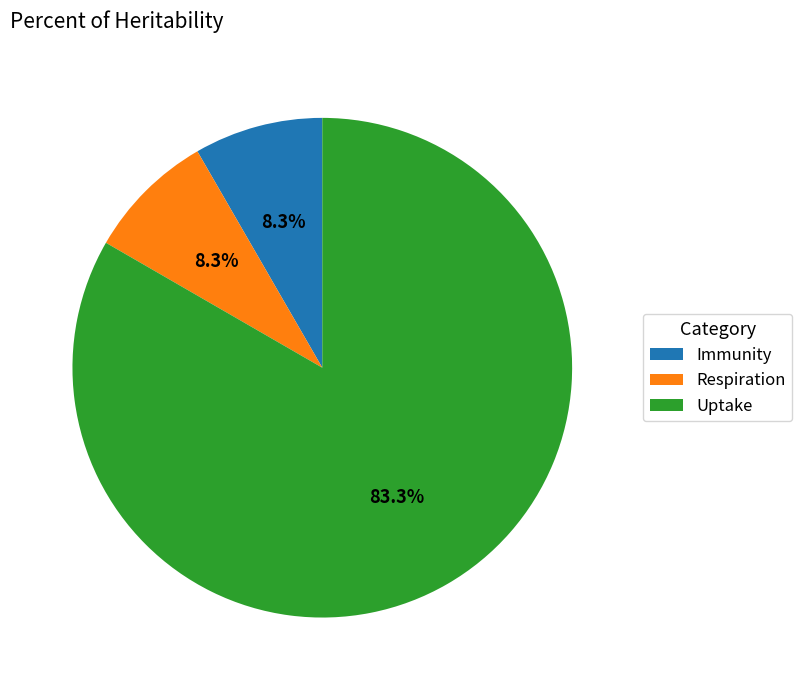

What percentage is the Respiration slice, to the nearest percent?

8%